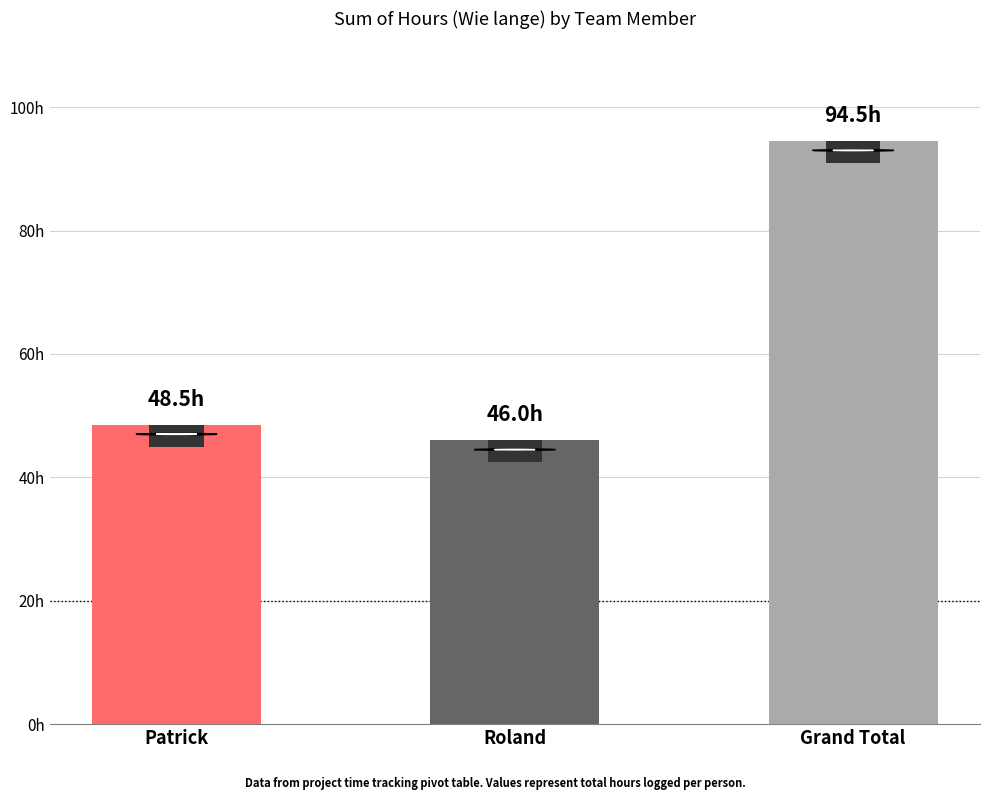

Does the chart contain any negative values?

No